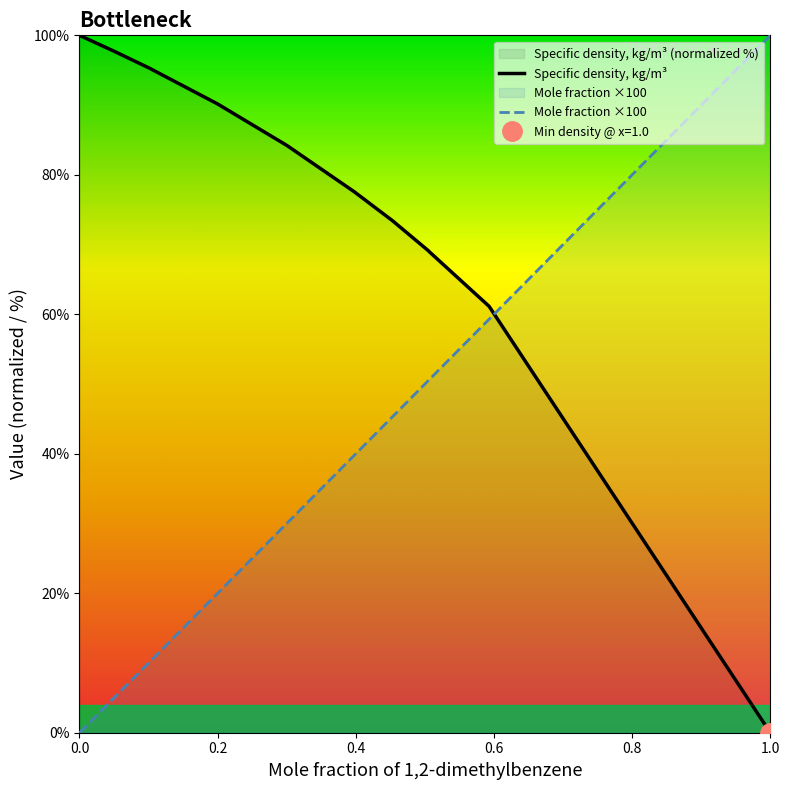

Which series ends up on top after the final intersection of Specific density, kg/m³ and Mole fraction ×100?

Mole fraction ×100